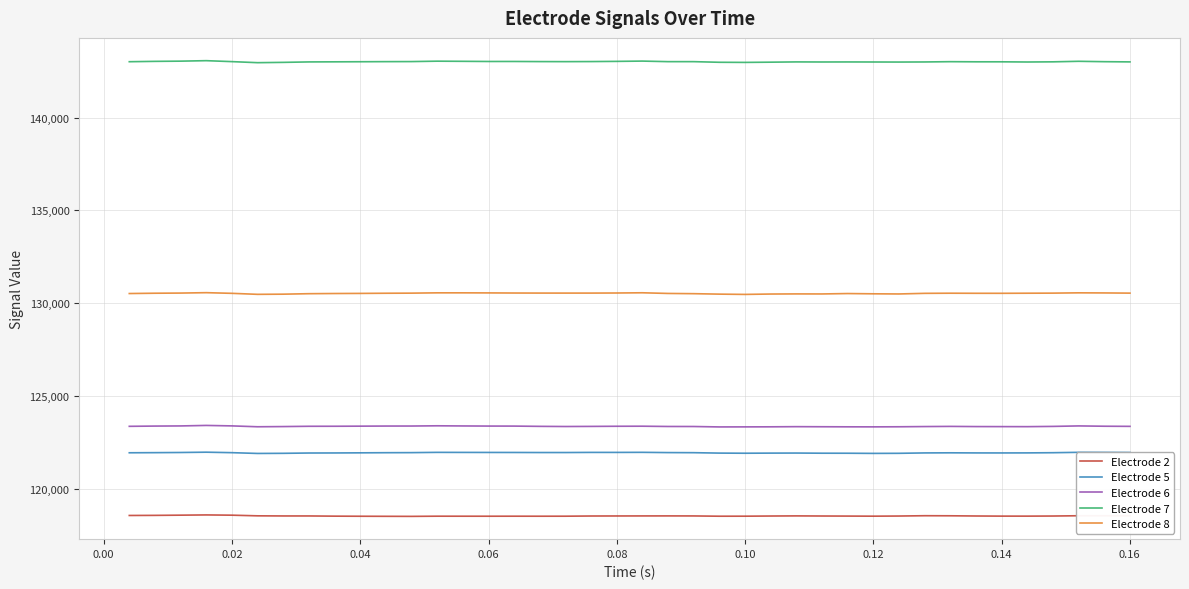

In Electrode 7, how many points are higher than both neighbors (excluding endpoints)?

8